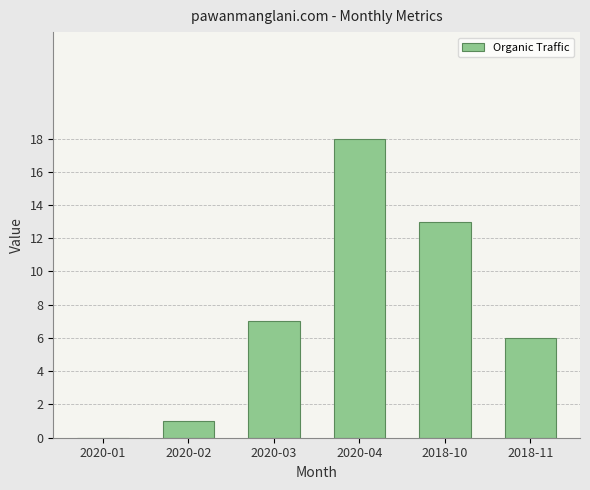

Between 2020-02 and 2020-04, which is larger?

2020-04